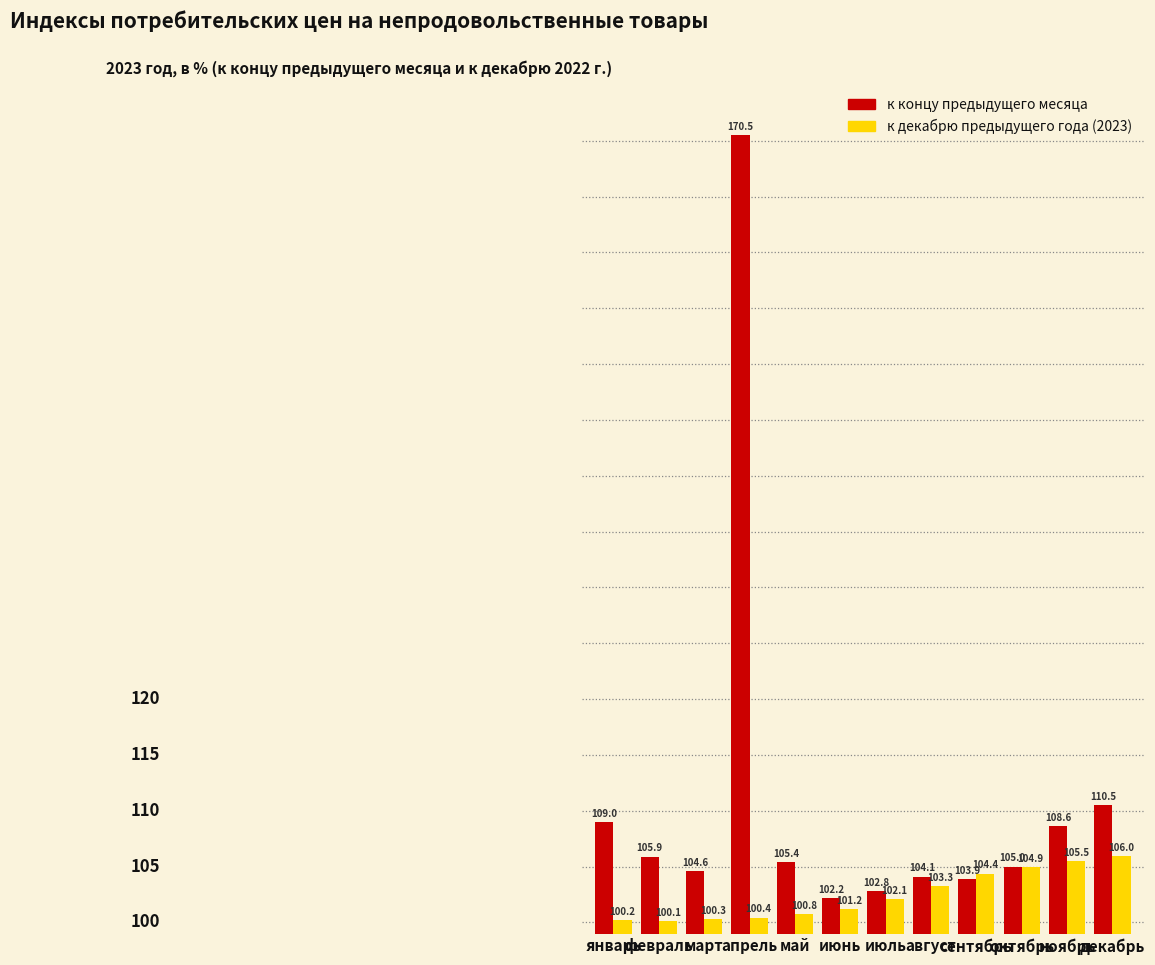

At июль, list the series in order from smallest to largest.

к декабрю предыдущего года (2023), к концу предыдущего месяца